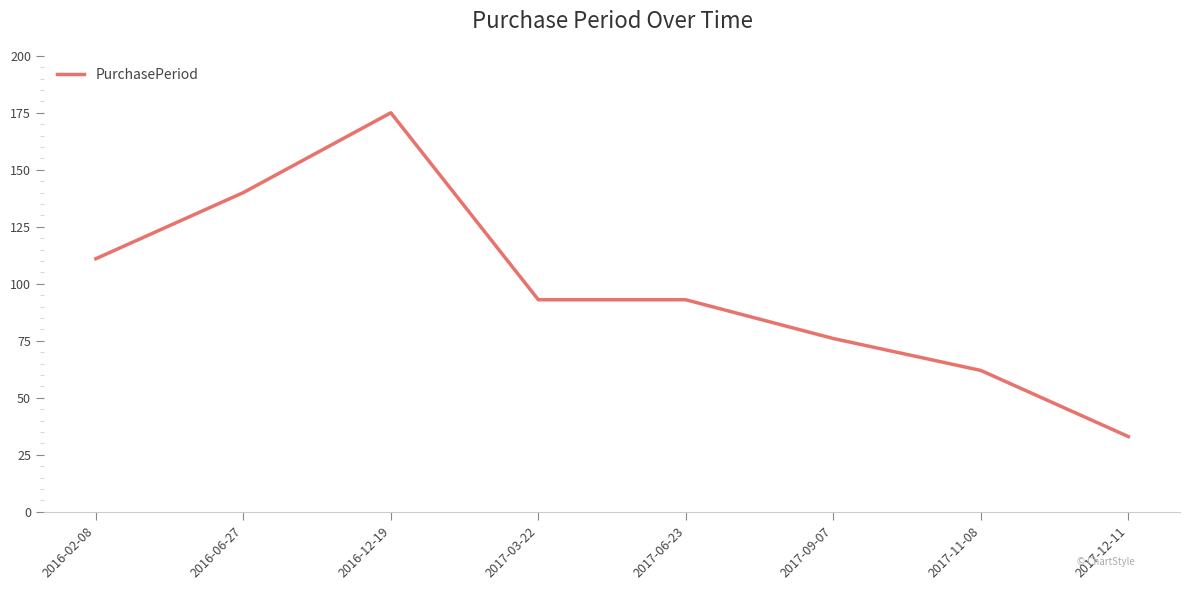

True or false: the data shows 8 at 2017-12-11.

False